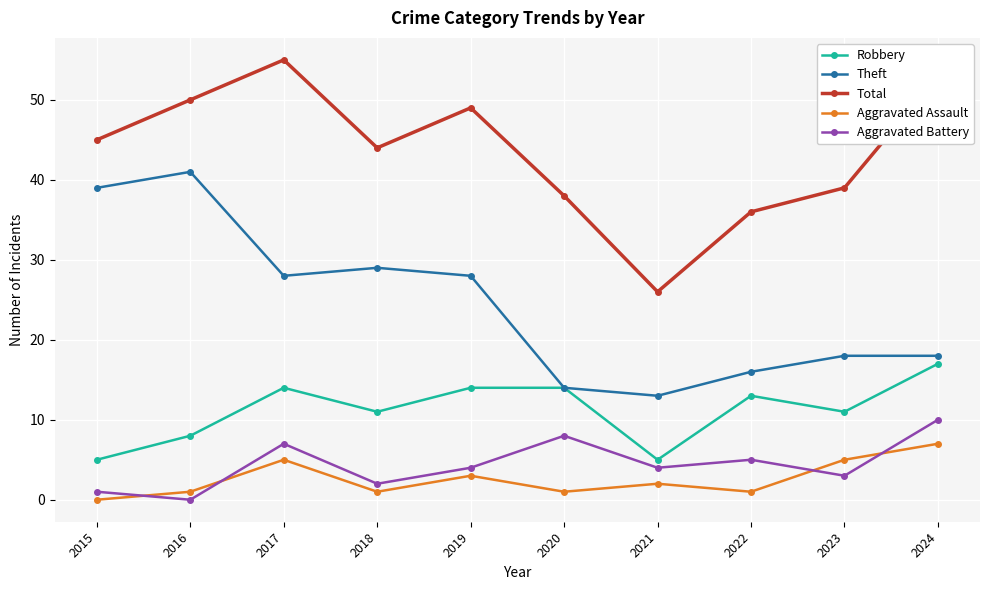

What is the maximum value shown in the chart?

55